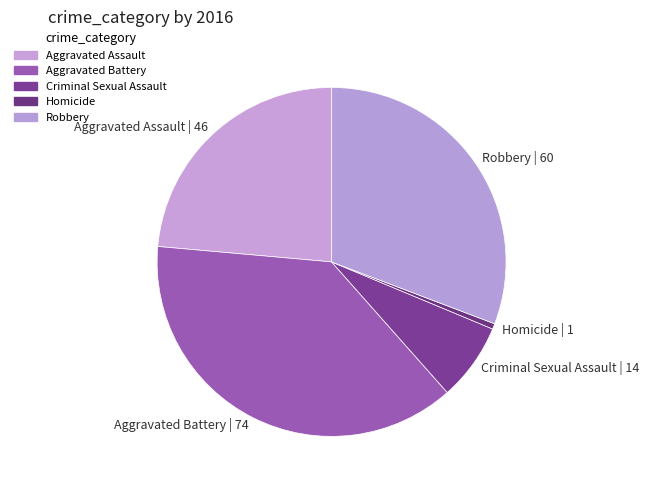

How many segments does this pie chart have?

5